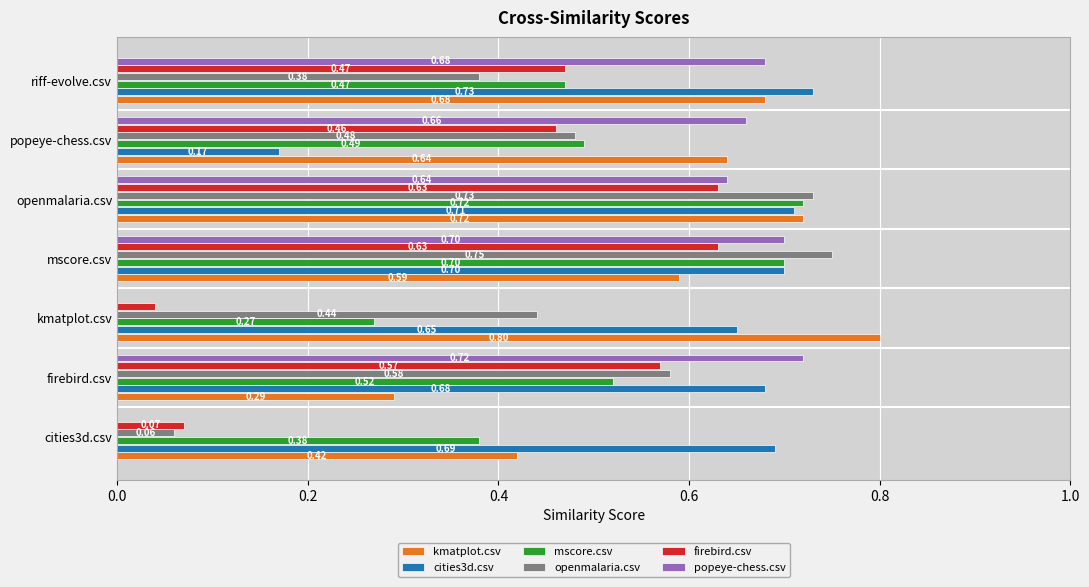

At which label is cities3d.csv closest to 0?

popeye-chess.csv